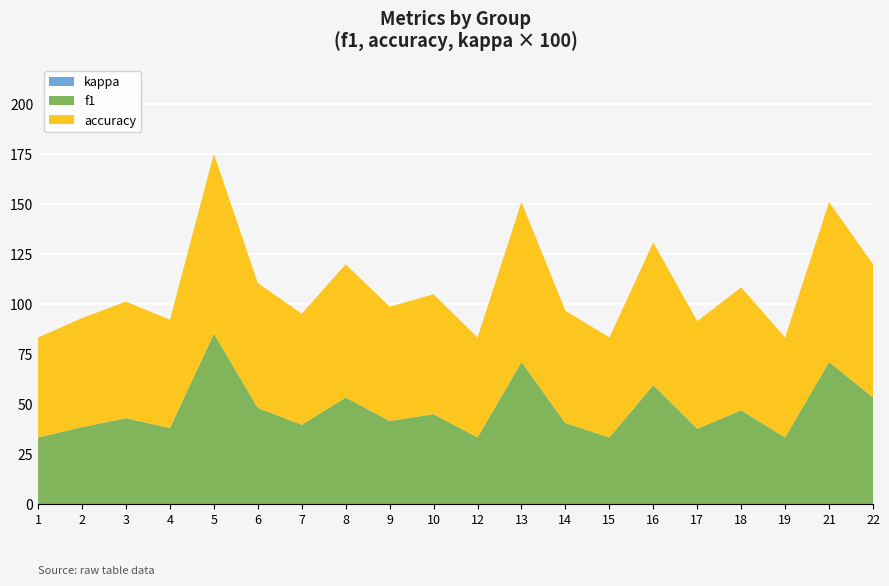

At which category is the sum across all series the highest?

5